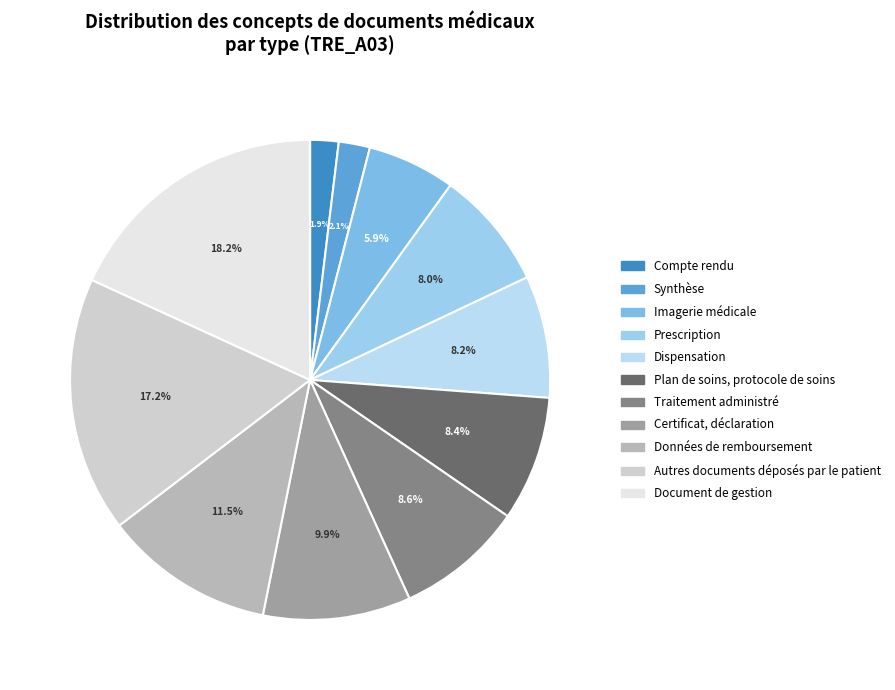

What portion of the pie excludes Données de remboursement?

88.5%